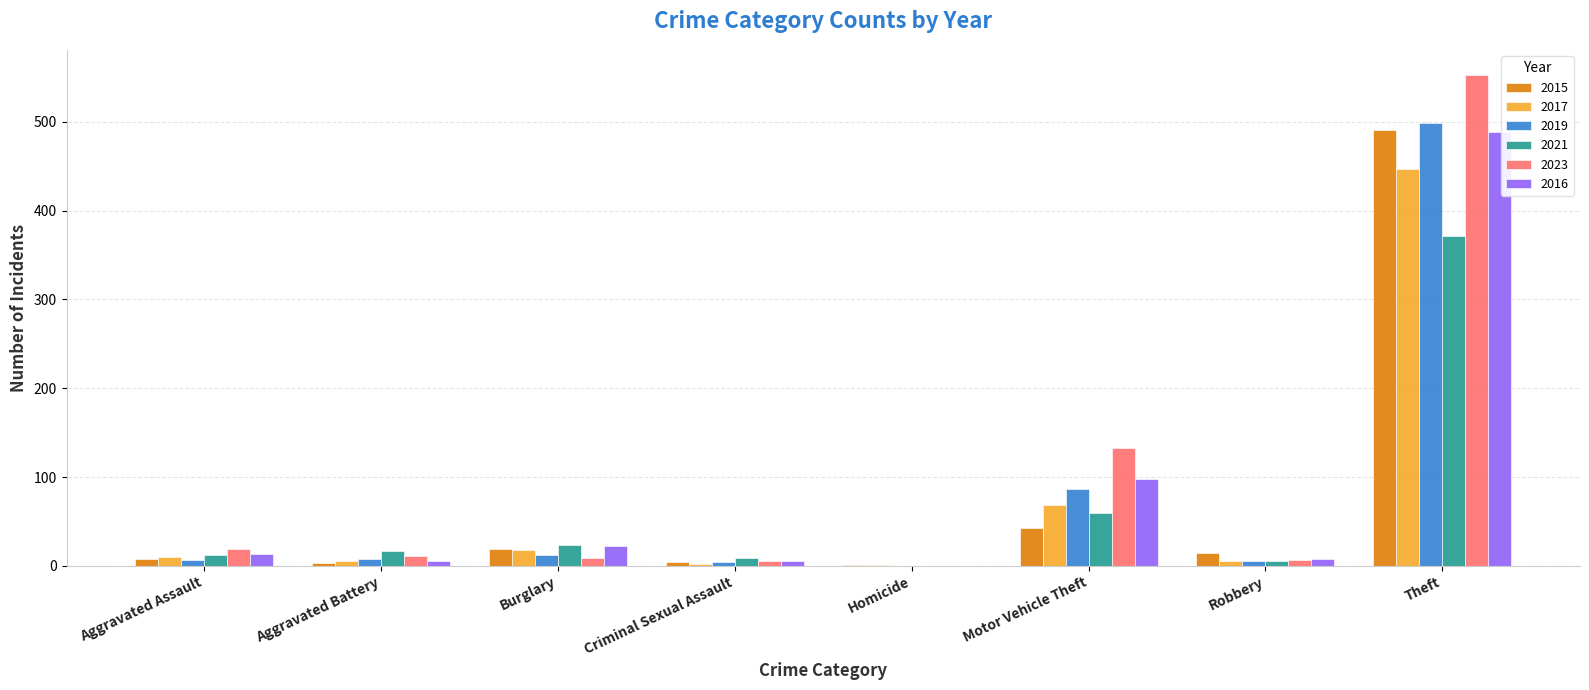

What are all the series names shown in the legend?

2015, 2017, 2019, 2021, 2023, 2016